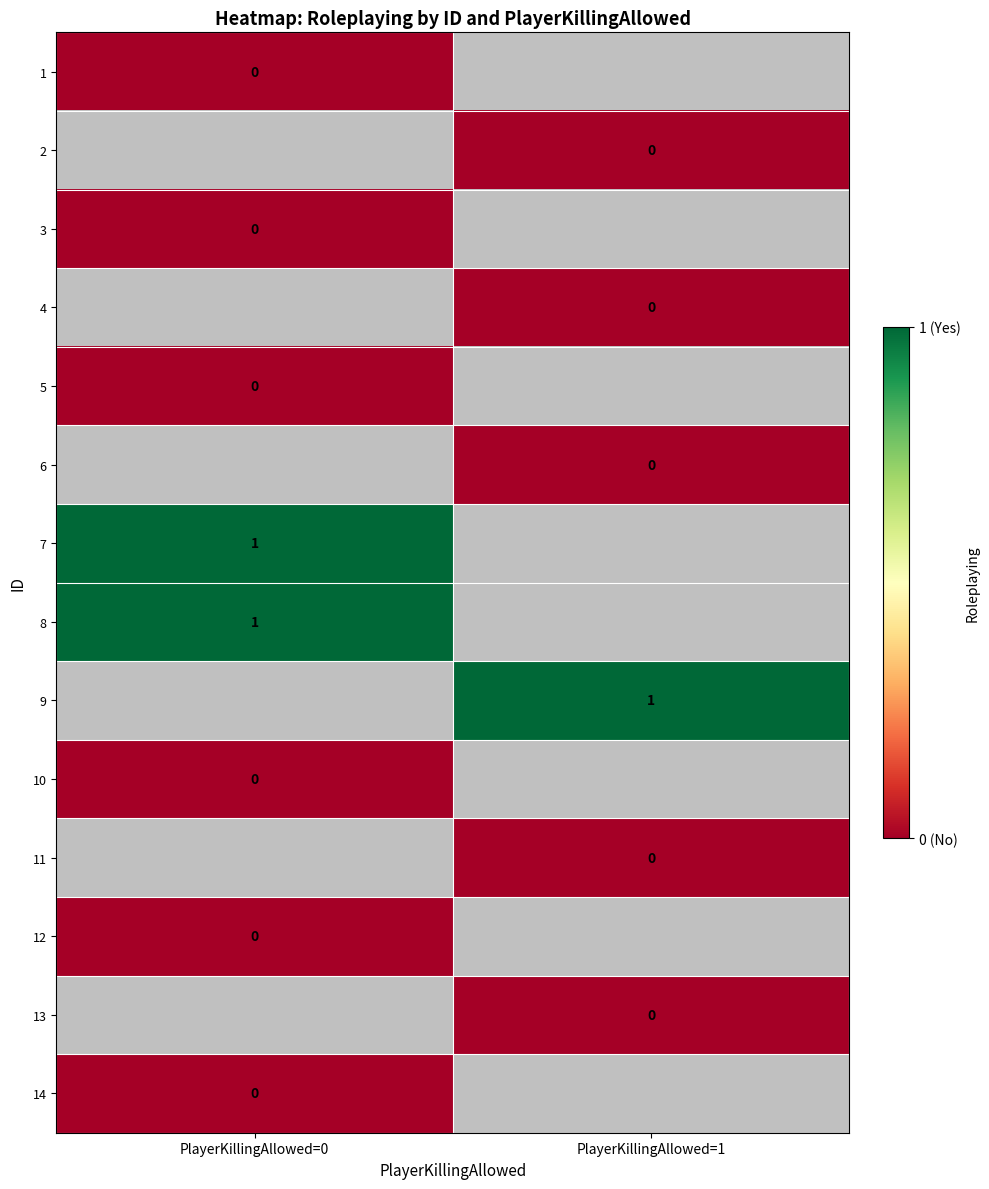

Is it true that 9 equals 1 at PlayerKillingAllowed=1?

True